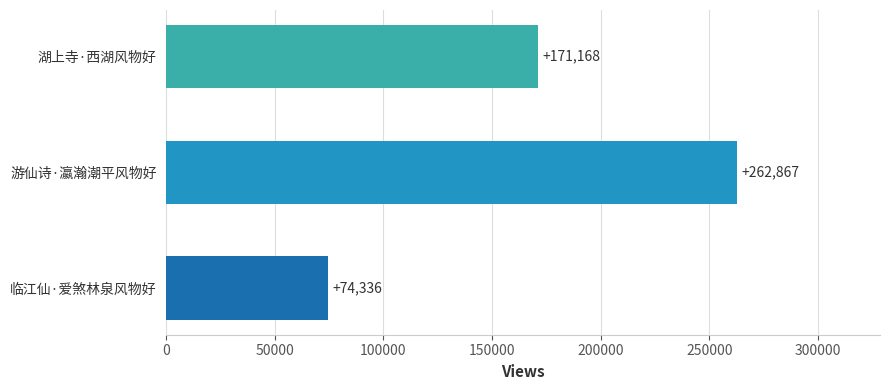

Reading bottom to top, transcribe all the data shown in this chart.

74336	262867	171168